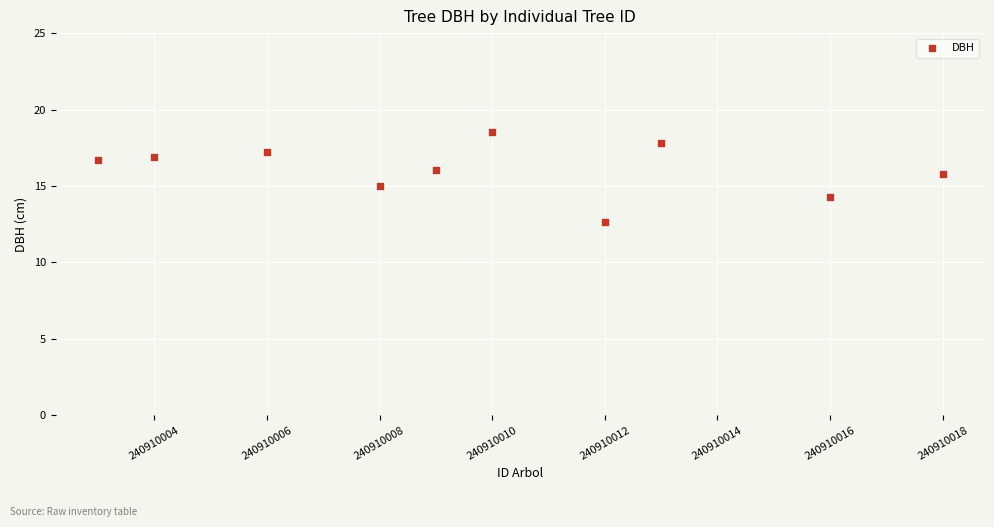

What is the range of X values (max minus min)?

15.0